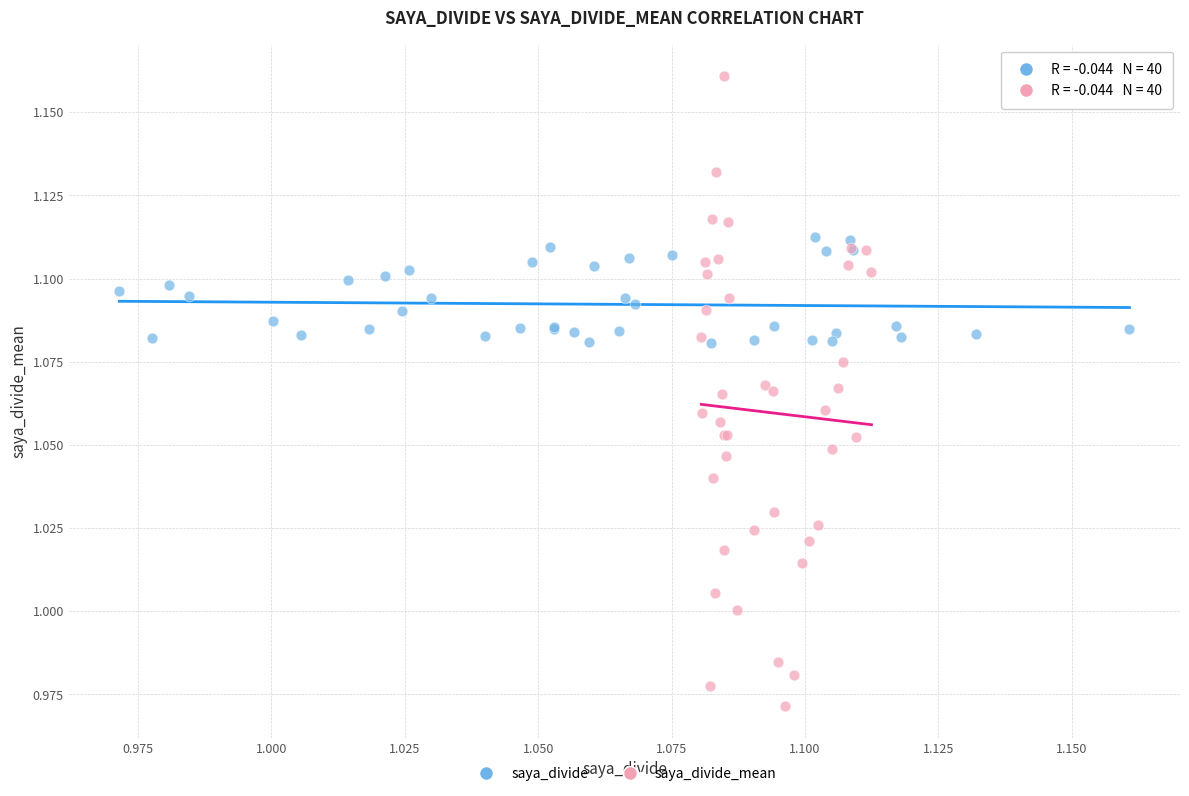

Which series has the largest Y range (max minus min)?

saya_divide_mean